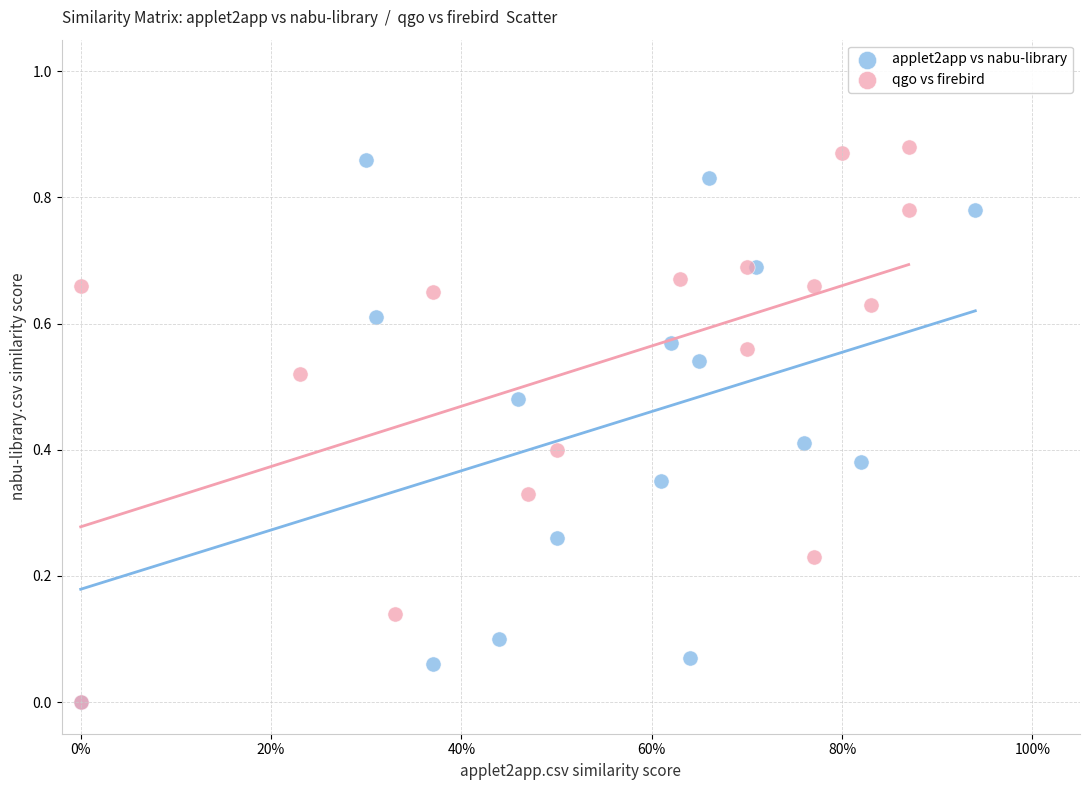

Which series has the largest Y range (max minus min)?

qgo vs firebird